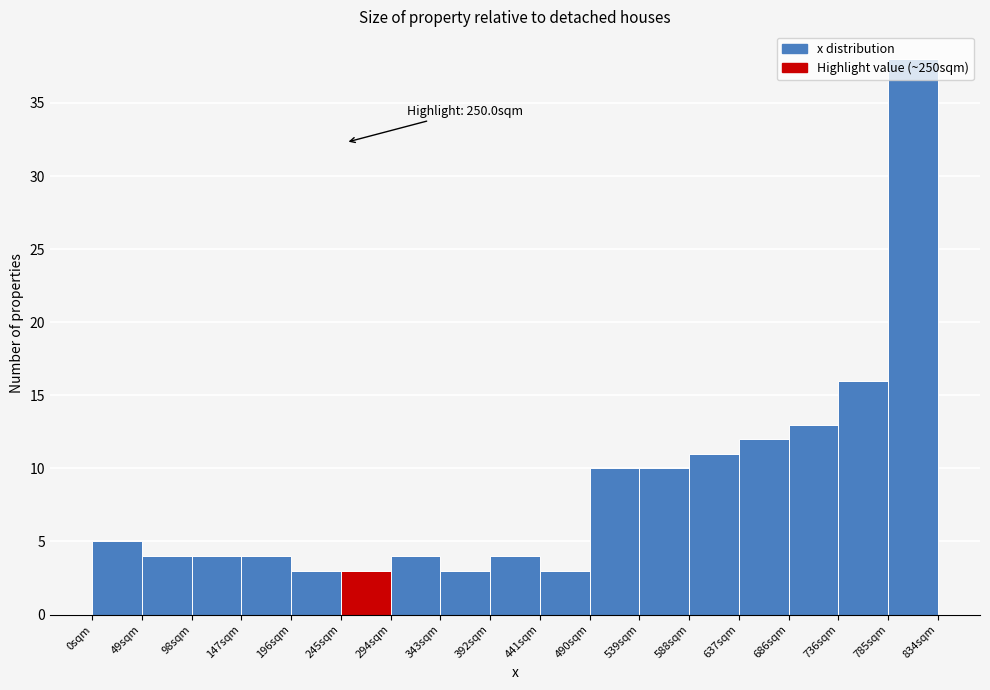

Which range on the x-axis has the tallest bar?

785 to 835